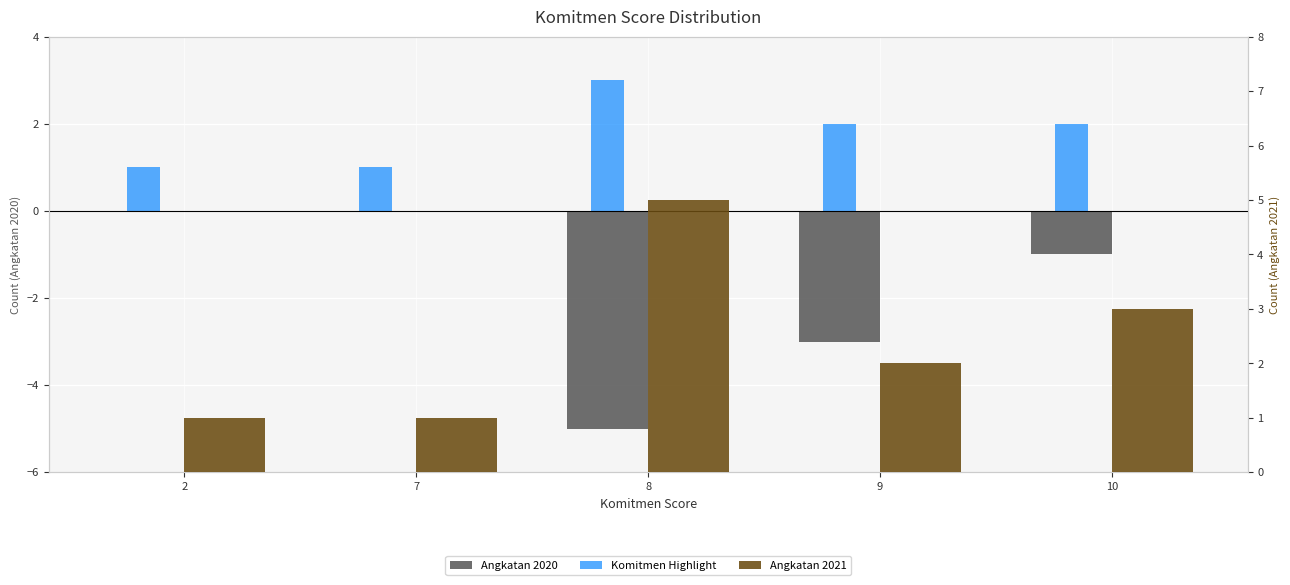

At which label is Angkatan 2020 closest to -2?

9